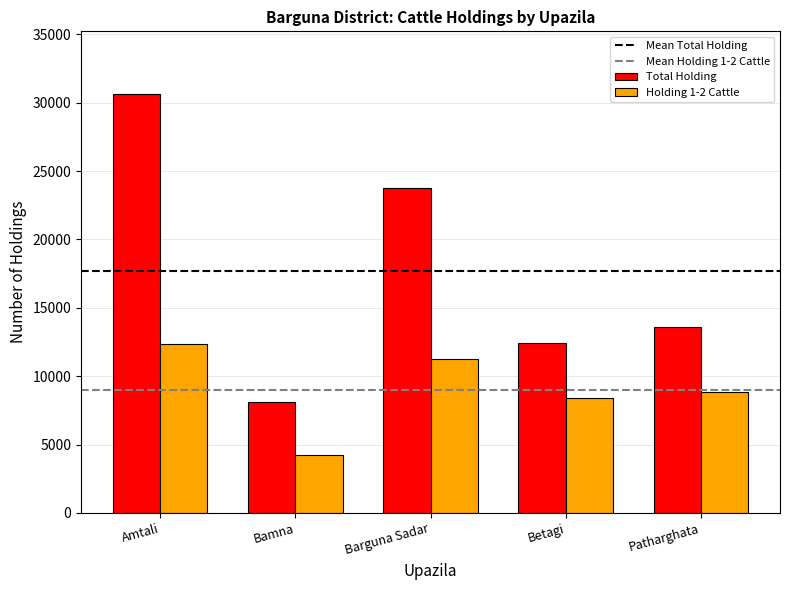

What is the label of the 3rd bar from the right?

Barguna Sadar